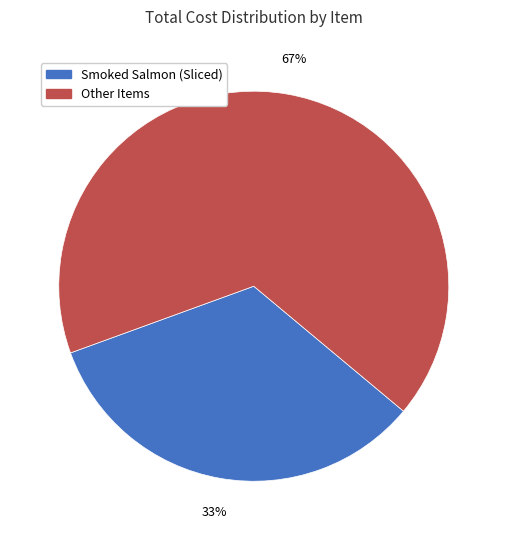

Does any single category account for the majority?

Yes